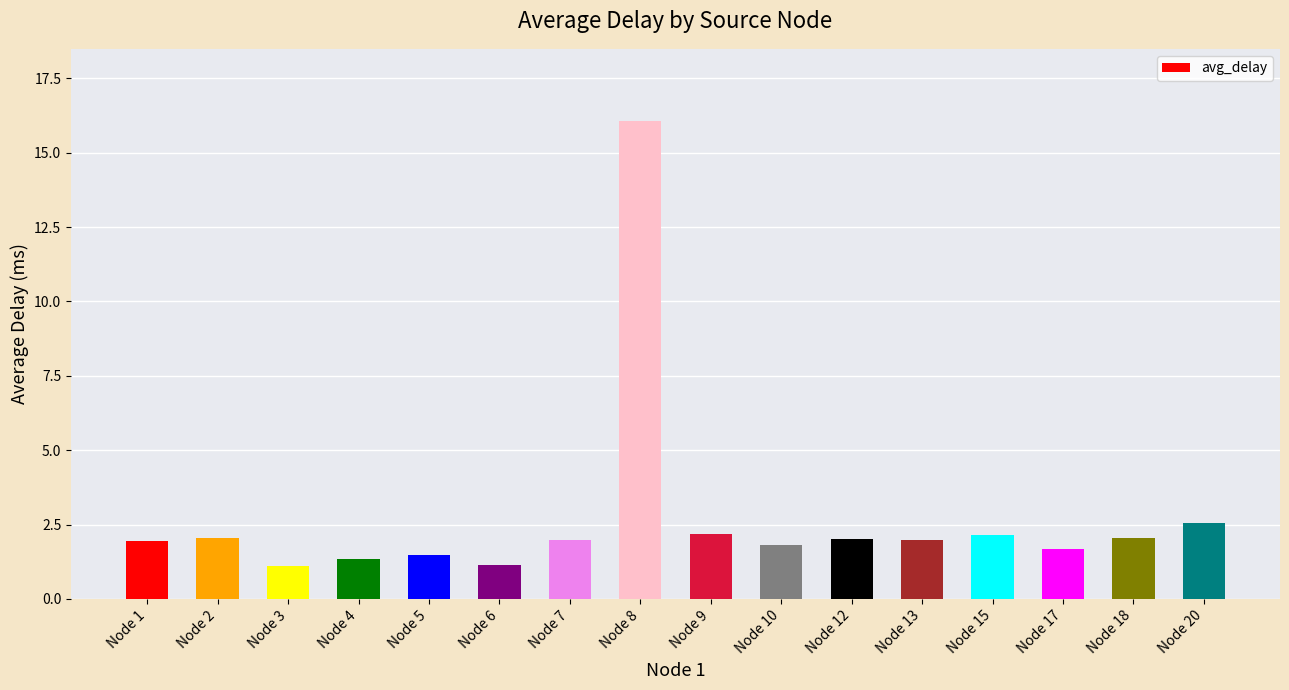

Read the value at Node 2.

2.0